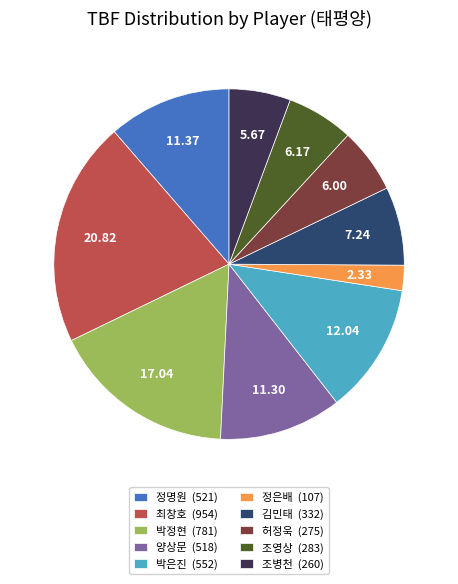

Is the sum of 정은배 and 박정현 greater than half?

No